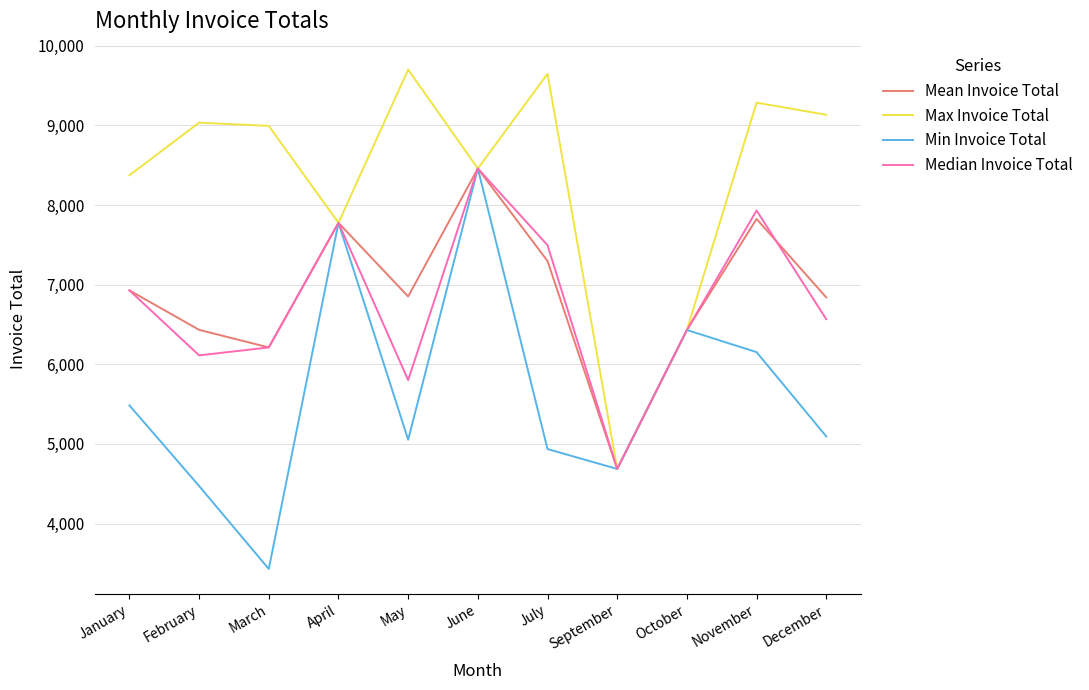

What is the maximum value for Min Invoice Total?

8459.0